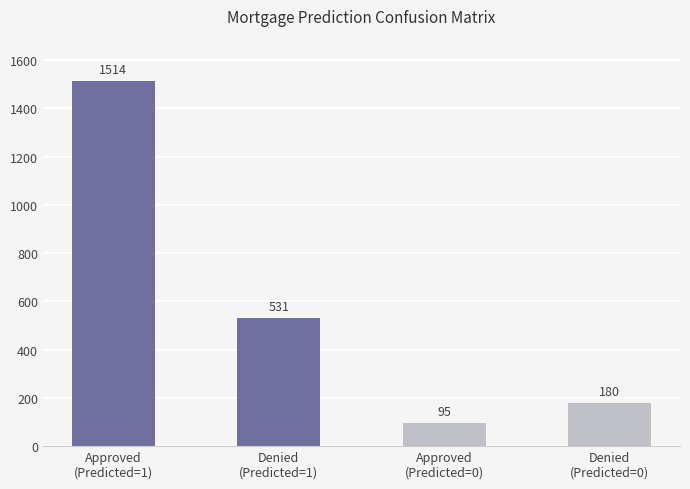

True or false: the data shows 180 at Denied
(Predicted=0).

True